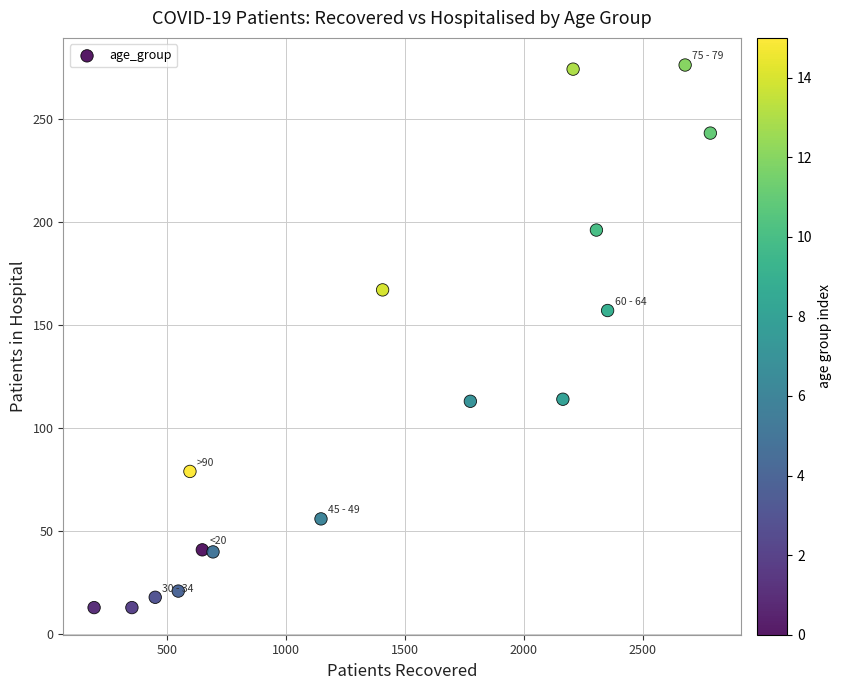

What is the range of X values (max minus min)?

2591